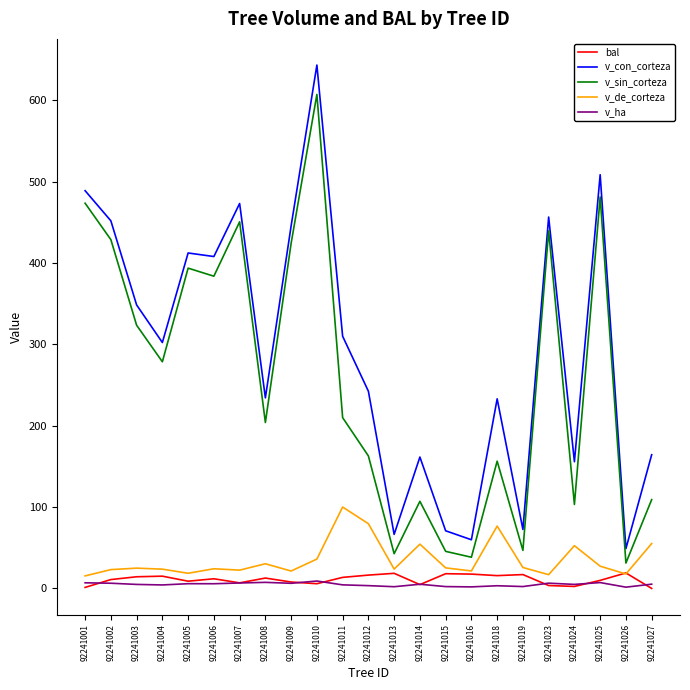

Between 92241003 and 92241025, which series saw the biggest shift?

v_con_corteza